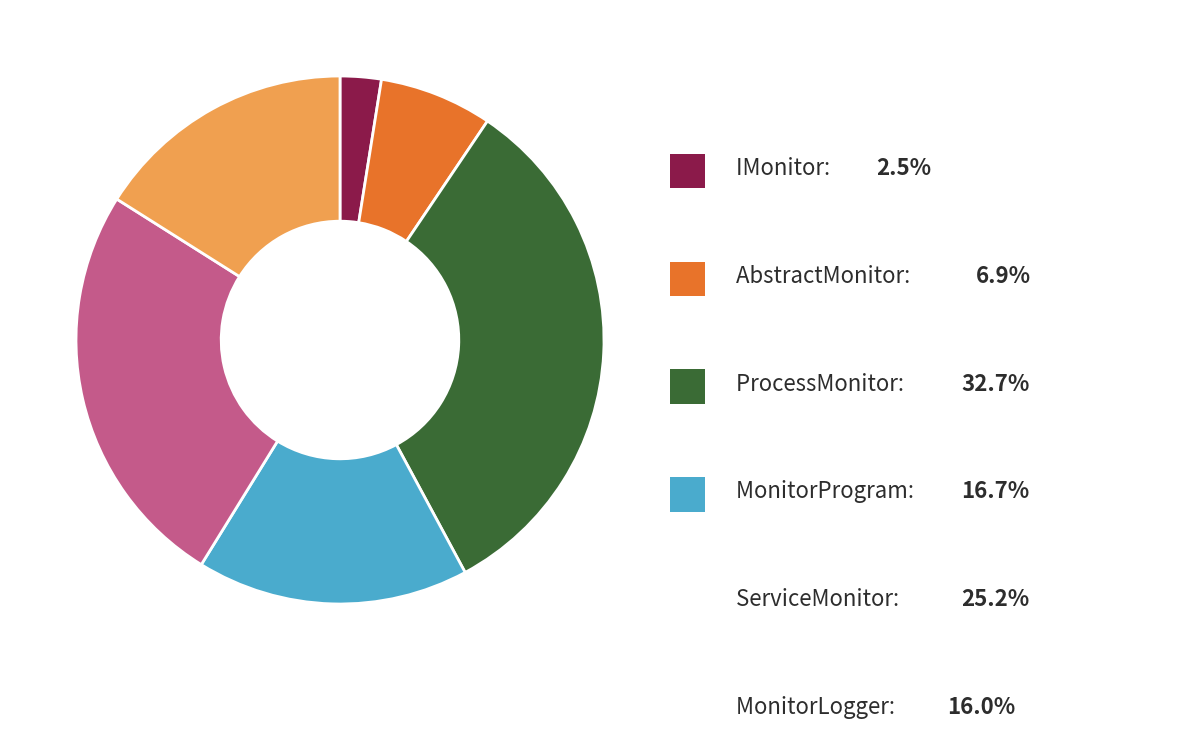

Is there a majority slice in this chart?

No